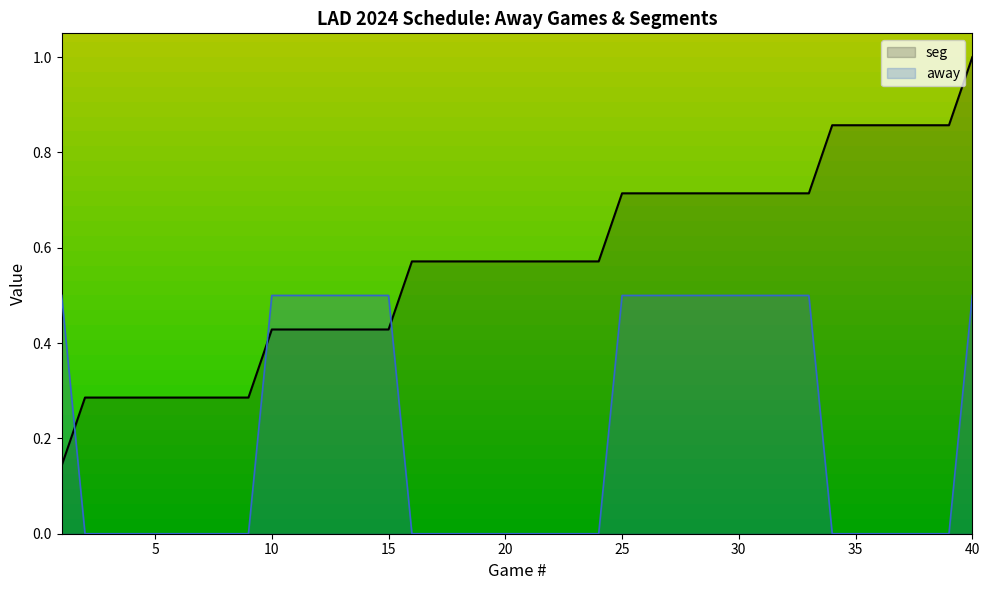

Which series has the largest range (max minus min)?

seg